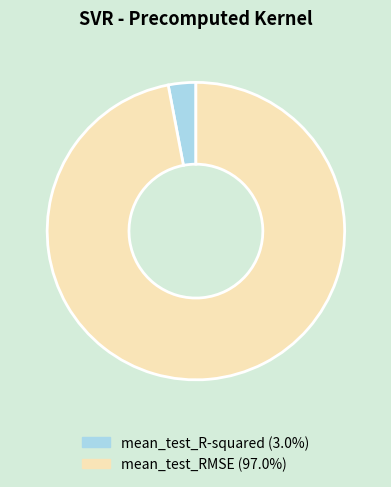

How many segments does this pie chart have?

2